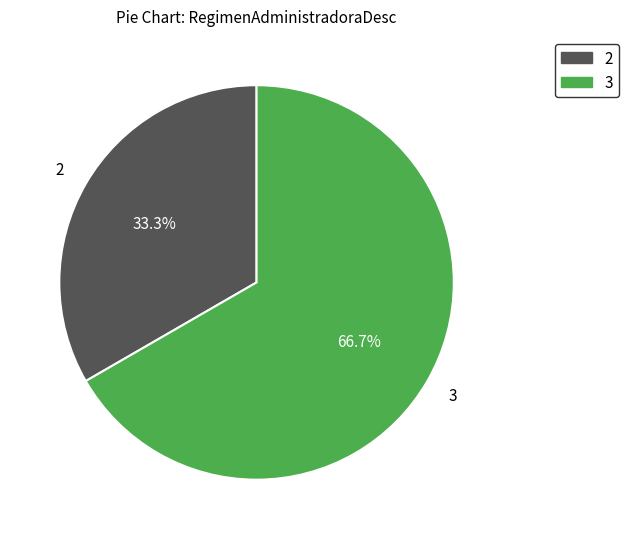

Is the sum of 3 and 2 greater than half?

Yes